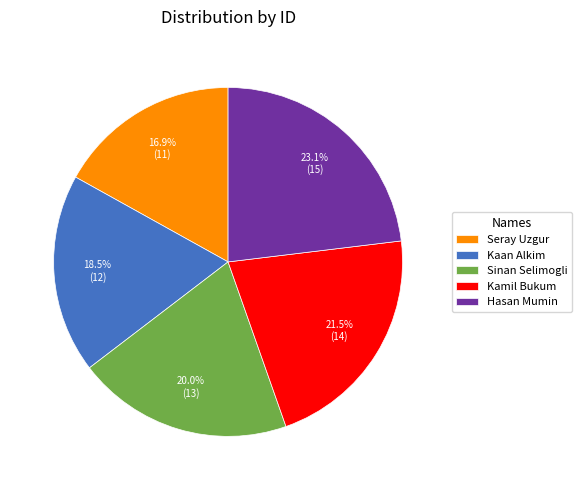

Count the number of slices in the pie.

5